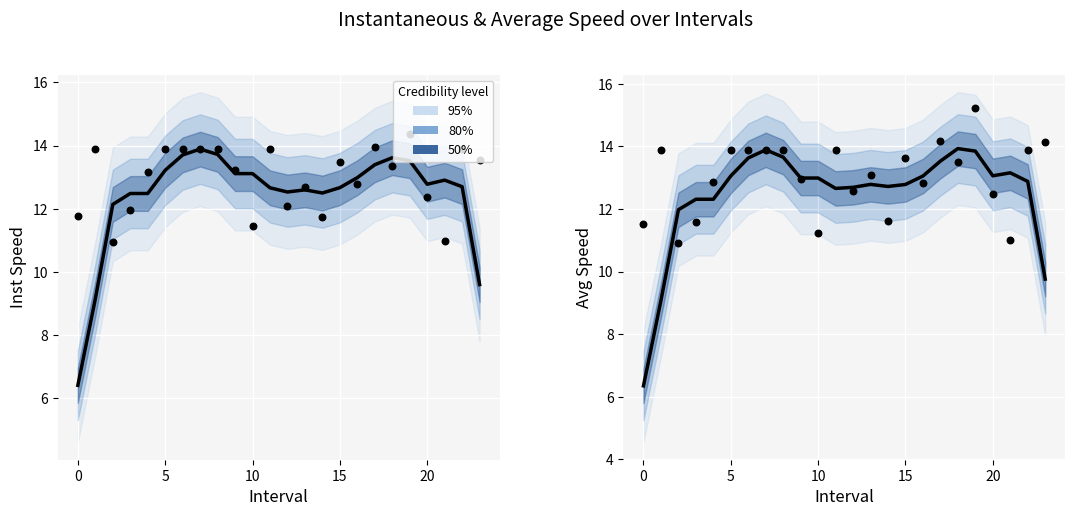

What is the total value across all series at 20?

26.3